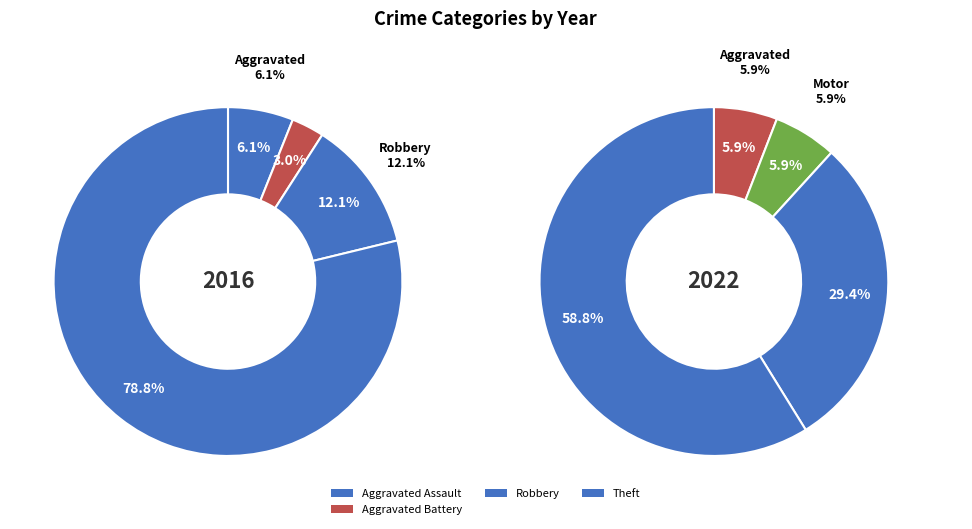

Is there any slice that represents more than half of the pie?

Yes